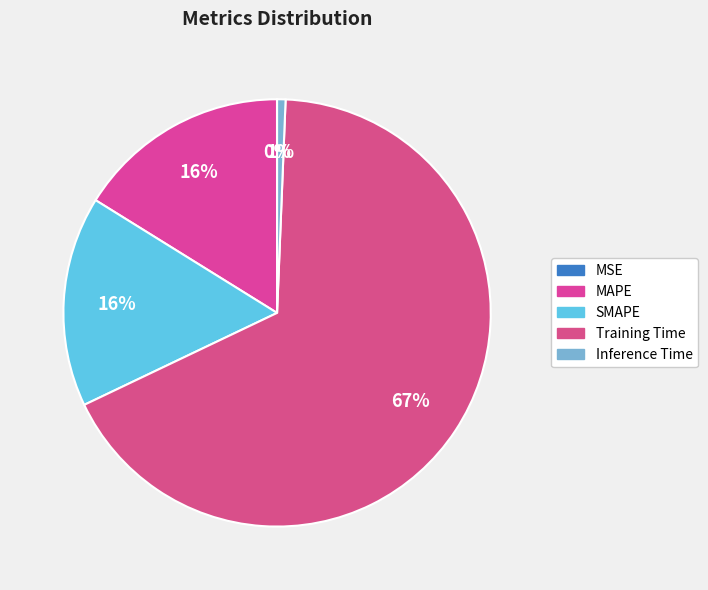

What is the largest slice in the pie chart?

Training Time